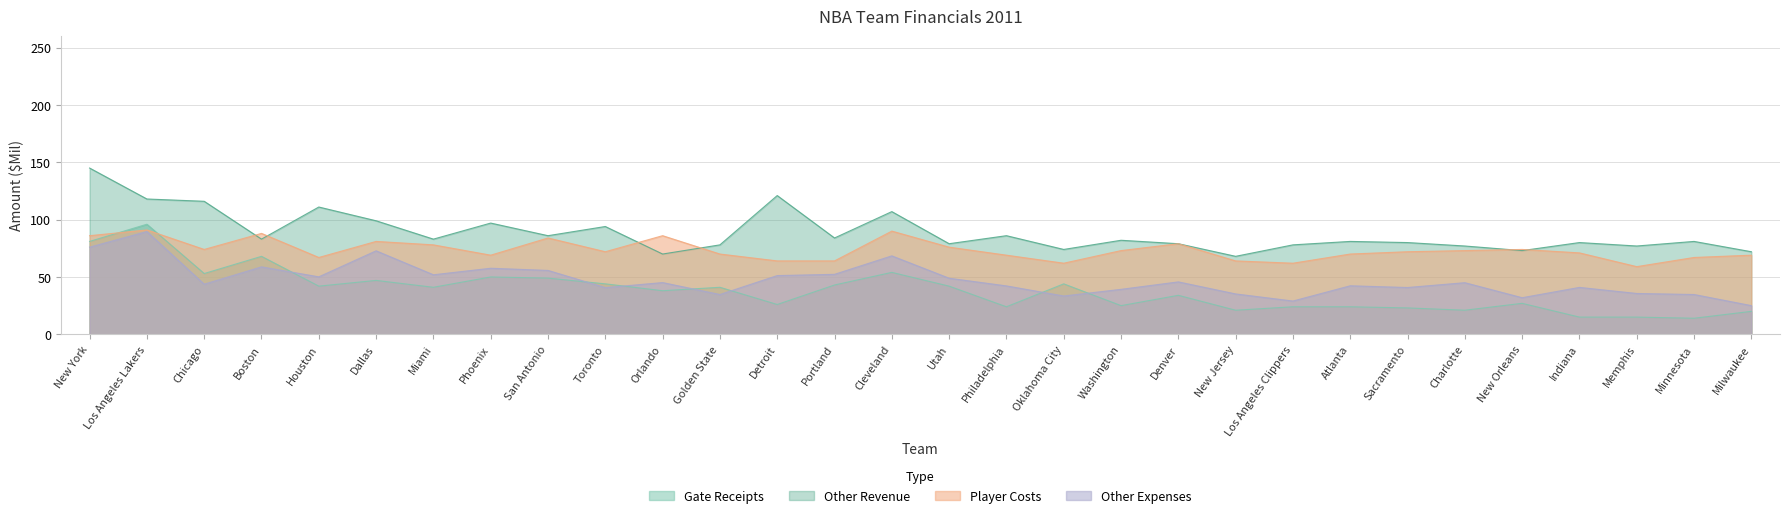

Reading right to left, extract all data points from this chart.

Gate Receipts: 20.0	14.0	15.0	15.0	27.0	21.0	23.0	24.0	24.0	21.0	34.0	25.0	44.0	24.0	42.0	54.0	43.0	26.0	41.0	38.0	44.0	49.0	50.0	41.0	47.0	42.0	68.0	53.0	96.0	81.0
Other Revenue: 72.0	81.0	77.0	80.0	73.0	77.0	80.0	81.0	78.0	68.0	79.0	82.0	74.0	86.0	79.0	107.0	84.0	121.0	78.0	70.0	94.0	86.0	97.0	83.0	99.0	111.0	83.0	116.0	118.0	145.0
Player Costs: 69.0	67.0	59.0	71.0	74.0	73.0	72.0	70.0	62.0	64.0	79.0	73.0	62.0	69.0	76.0	90.0	64.0	64.0	70.0	86.0	72.0	84.0	69.0	78.0	81.0	67.0	88.0	74.0	91.0	86.0
Other Expenses: 25.0	34.7	35.6	40.9	31.9	45.0	40.8	42.3	29.0	35.2	45.7	39.2	33.4	42.2	48.9	68.4	52.3	51.2	34.7	45.1	40.7	55.7	57.6	51.9	72.8	50.1	58.8	43.7	89.6	76.0